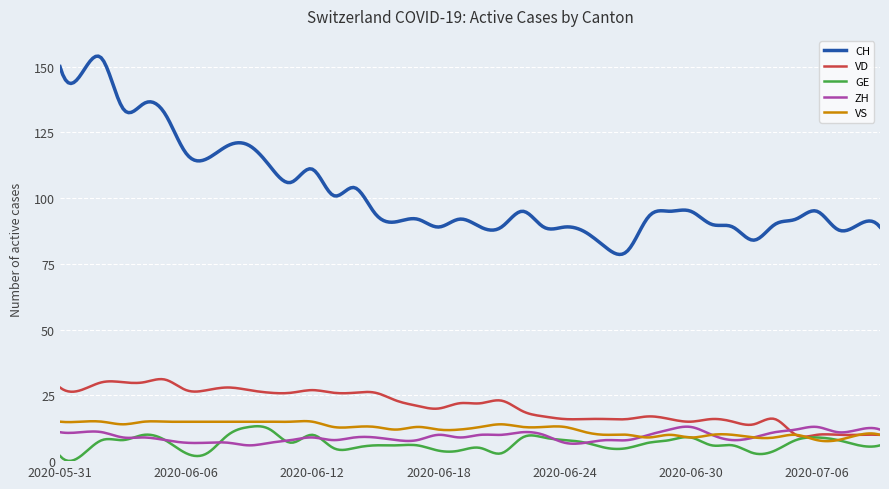

True or false: ZH and CH cross at least once.

False